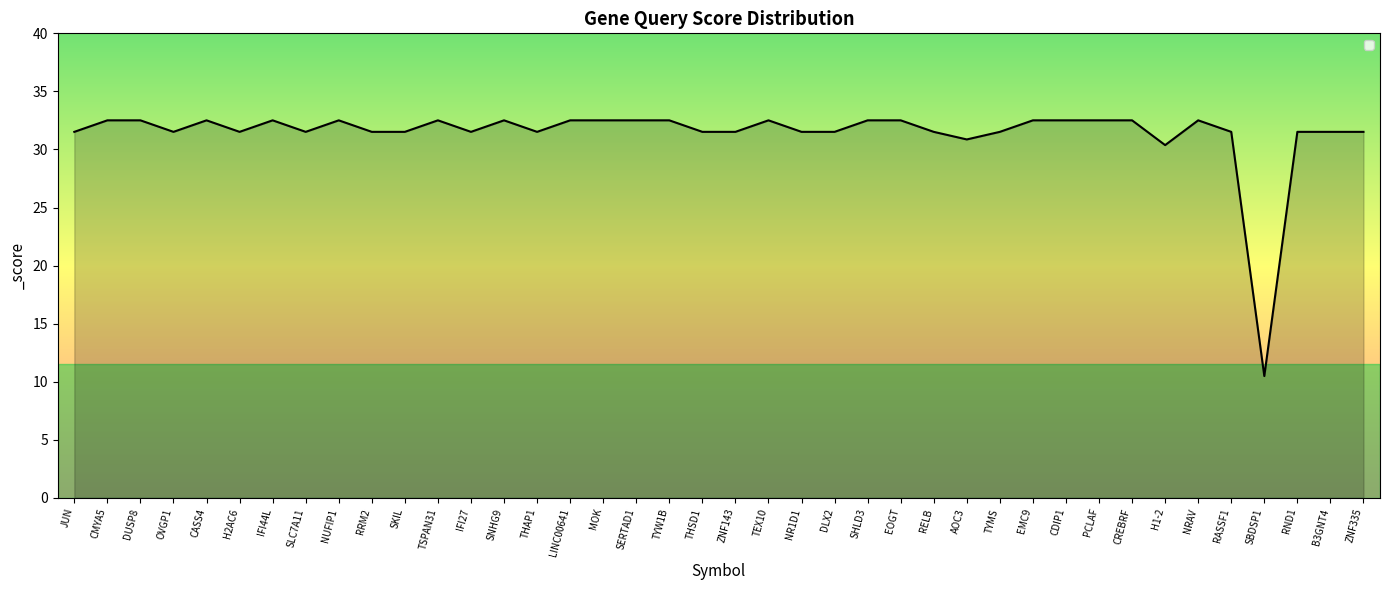

Reading left to right, extract all data points from this chart.

JUN=31.5	CMYA5=32.5	DUSP8=32.5	OVGP1=31.5	CASS4=32.5	H2AC6=31.5	IFI44L=32.5	SLC7A11=31.5	NUFIP1=32.5	RRM2=31.5	SKIL=31.5	TSPAN31=32.5	IFI27=31.5	SNHG9=32.5	THAP1=31.5	LINC00641=32.5	MOK=32.5	SERTAD1=32.5	TYW1B=32.5	THSD1=31.5	ZNF143=31.5	TEX10=32.5	NR1D1=31.5	DLX2=31.5	SHLD3=32.5	EOGT=32.5	RELB=31.5	AOC3=30.9	TYMS=31.5	EMC9=32.5	CDIP1=32.5	PCLAF=32.5	CREBRF=32.5	H1-2=30.4	NRAV=32.5	RASSF1=31.5	SBDSP1=10.5	RND1=31.5	B3GNT4=31.5	ZNF335=31.5